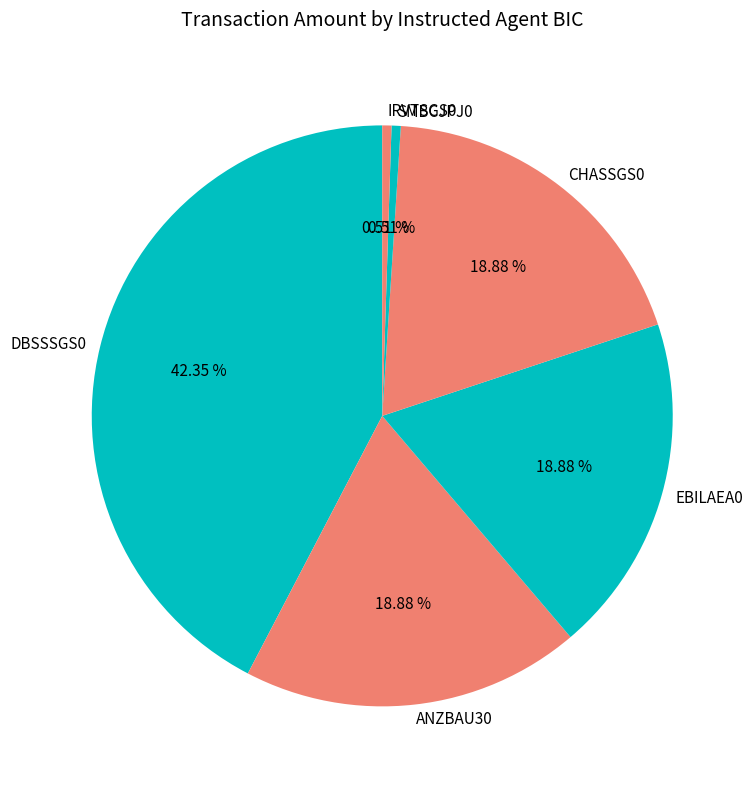

To the nearest percent, what portion does IRVTSGS0 represent?

1%